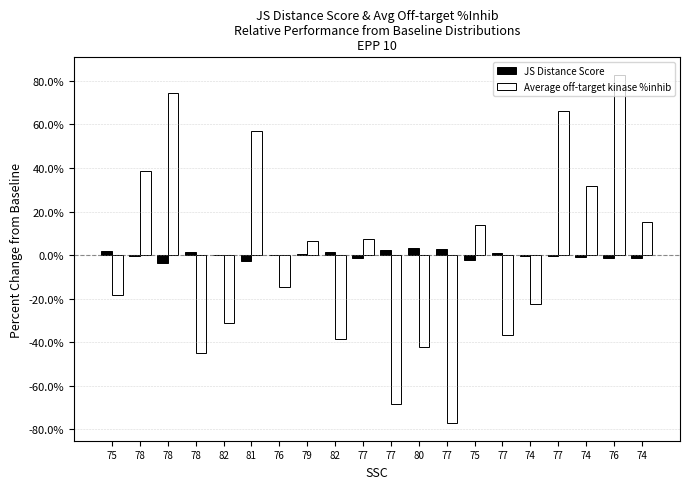

Are the bars grouped side by side (vs. stacked)?

Yes